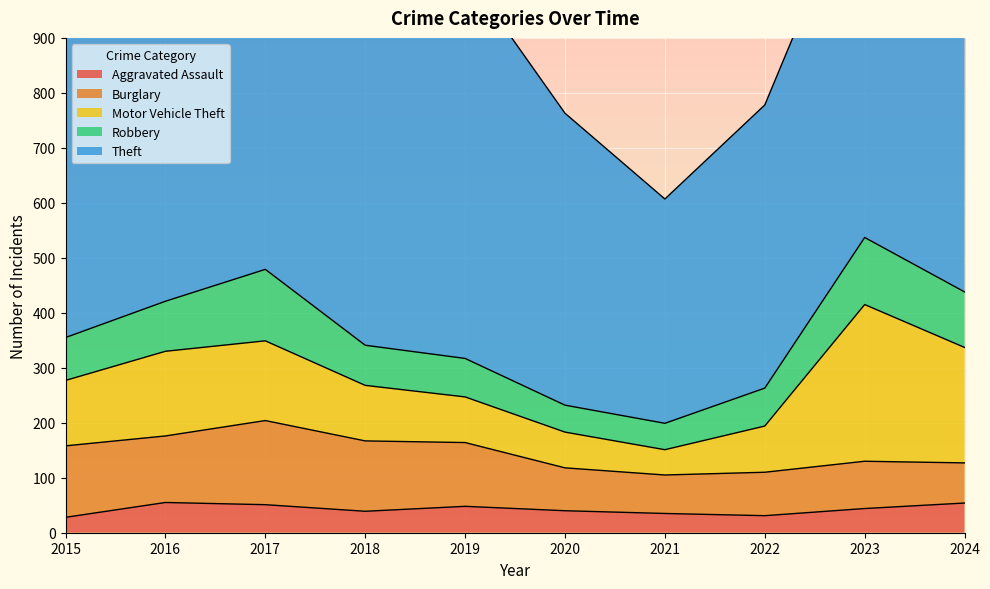

True or false: Motor Vehicle Theft has more than 1 points higher than both neighbors.

True